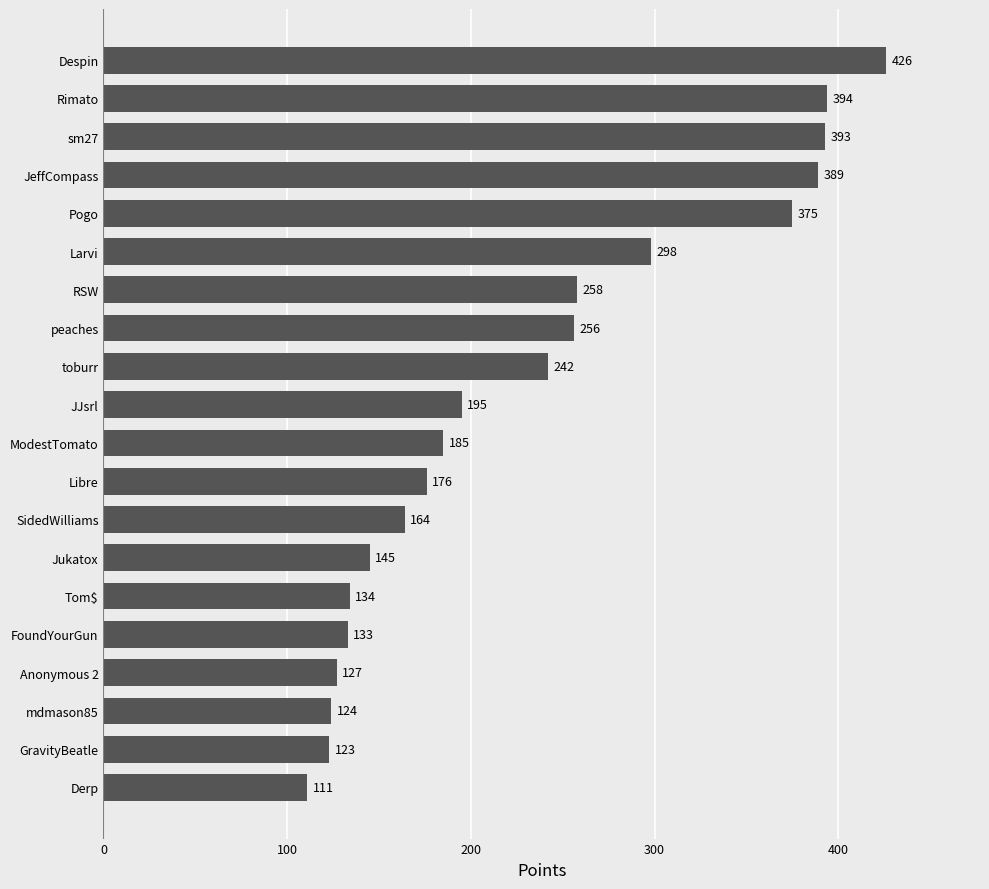

Approximately how many times larger is the value at FoundYourGun compared to ModestTomato?

0.7